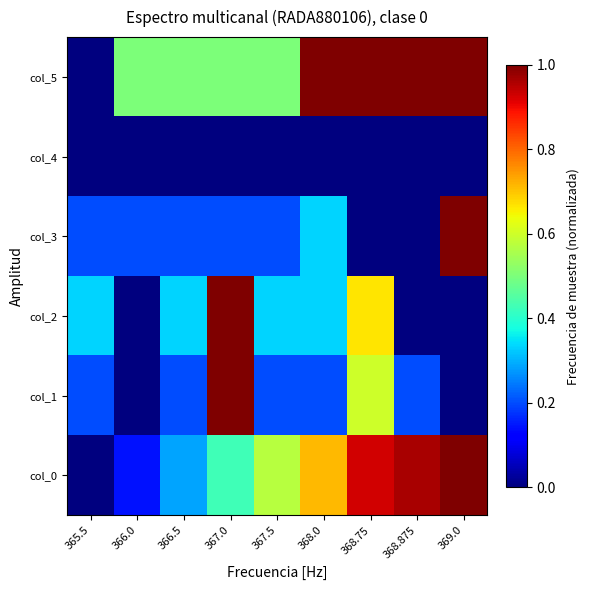

Reading right to left, list all the values displayed in this chart.

col_0: 369.0=1.0	368.875=1.0	368.75=0.9	368.0=0.7	367.5=0.6	367.0=0.4	366.5=0.3	366.0=0.1	365.5=0.0
col_1: 369.0=0.0	368.875=0.2	368.75=0.6	368.0=0.2	367.5=0.2	367.0=1.0	366.5=0.2	366.0=0.0	365.5=0.2
col_2: 369.0=0.0	368.875=0.0	368.75=0.7	368.0=0.3	367.5=0.3	367.0=1.0	366.5=0.3	366.0=0.0	365.5=0.3
col_3: 369.0=1.0	368.875=0.0	368.75=0.0	368.0=0.3	367.5=0.2	367.0=0.2	366.5=0.2	366.0=0.2	365.5=0.2
col_4: 369.0=0.0	368.875=0.0	368.75=0.0	368.0=0.0	367.5=0.0	367.0=0.0	366.5=0.0	366.0=0.0	365.5=0.0
col_5: 369.0=1.0	368.875=1.0	368.75=1.0	368.0=1.0	367.5=0.5	367.0=0.5	366.5=0.5	366.0=0.5	365.5=0.0